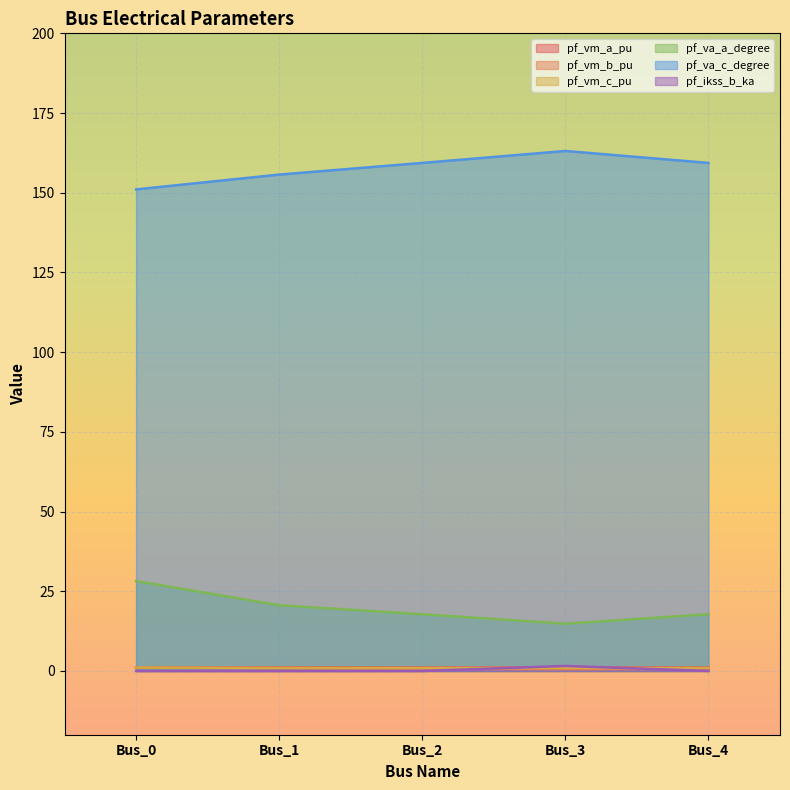

Where is pf_vm_a_pu nearest to the value 1?

Bus_3